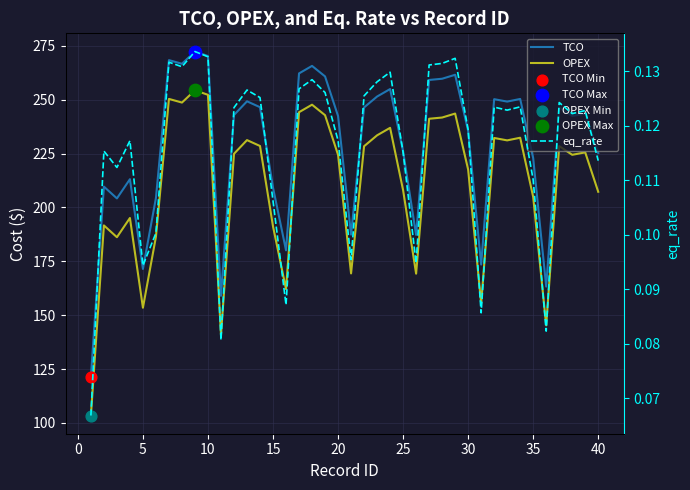

Which series contains the highest Y value?

TCO